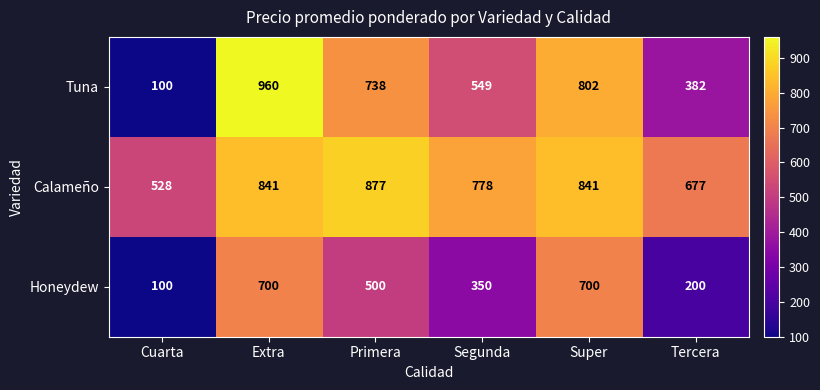

What is the sum of all Tuna values?

3531